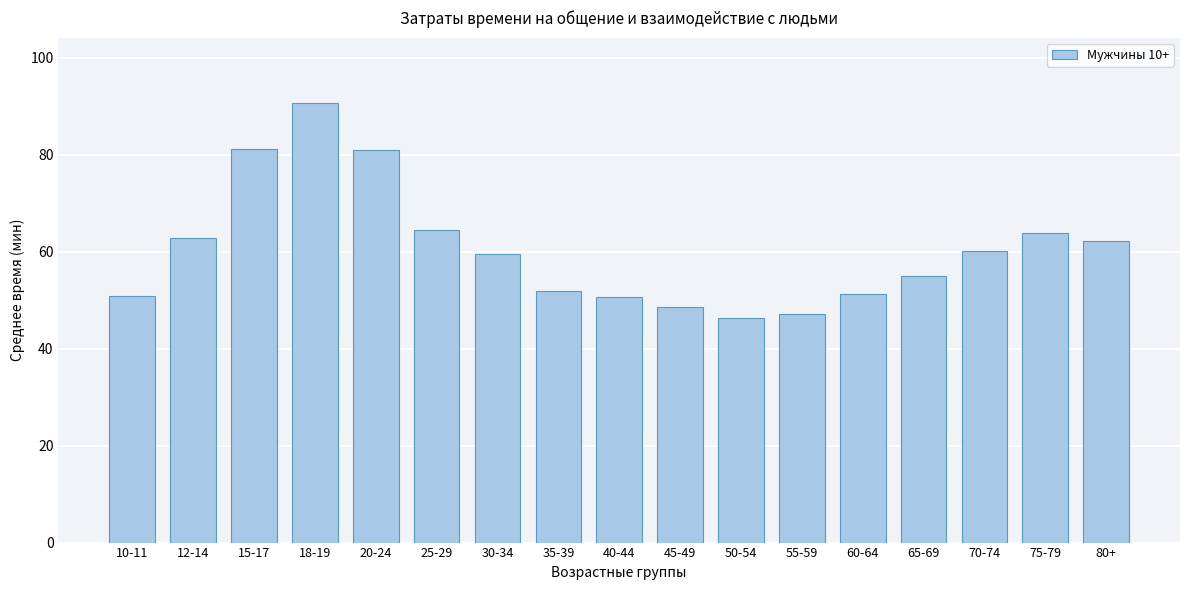

The chart shows a value of 46.3 at 50-54. True or false?

True